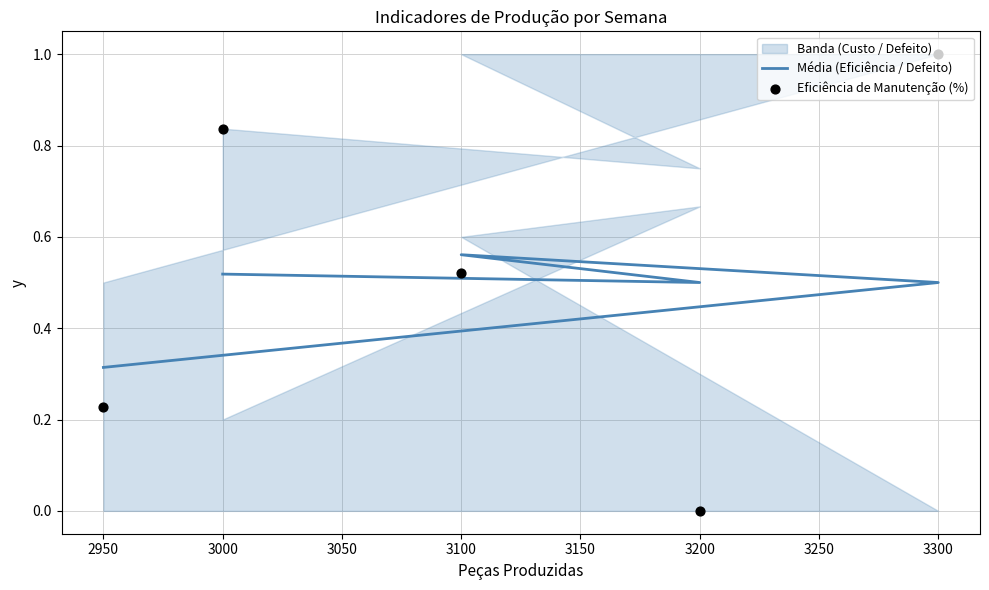

Which series contains the lowest Y value?

Eficiência de Manutenção (%)